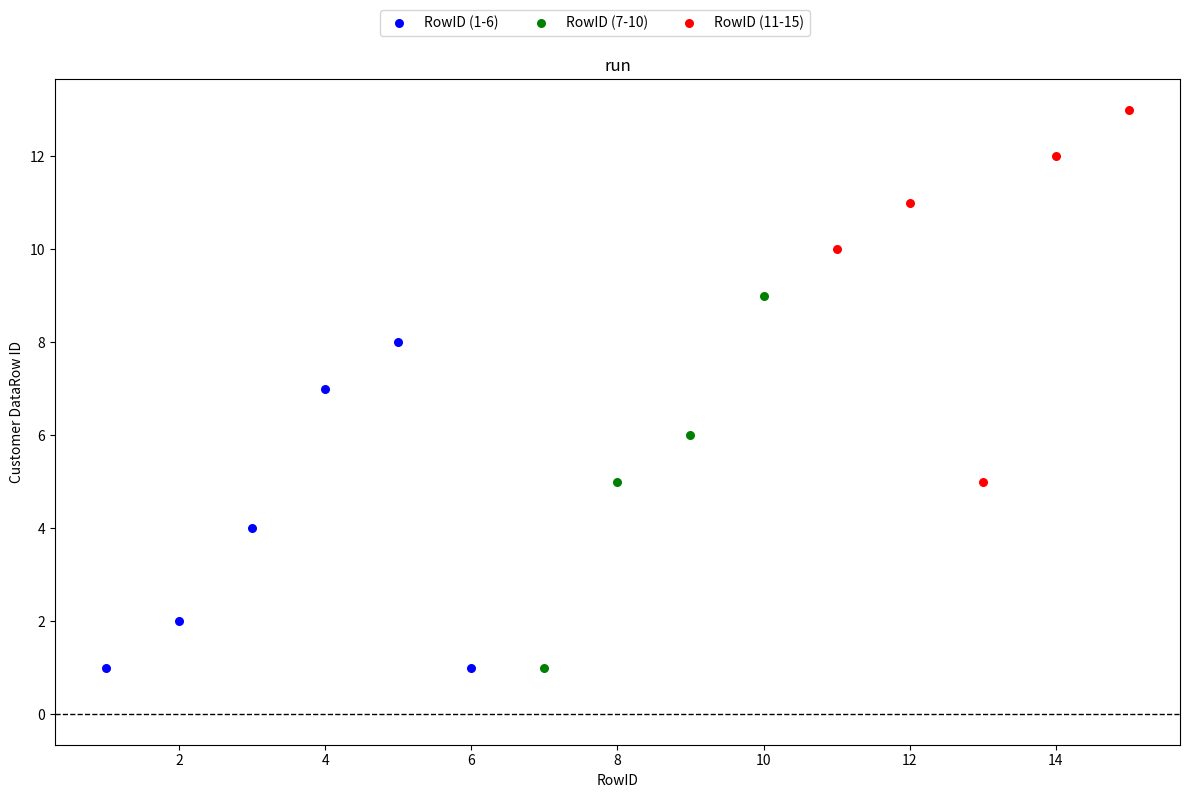

Which series contains the highest Y value?

RowID (11-15)